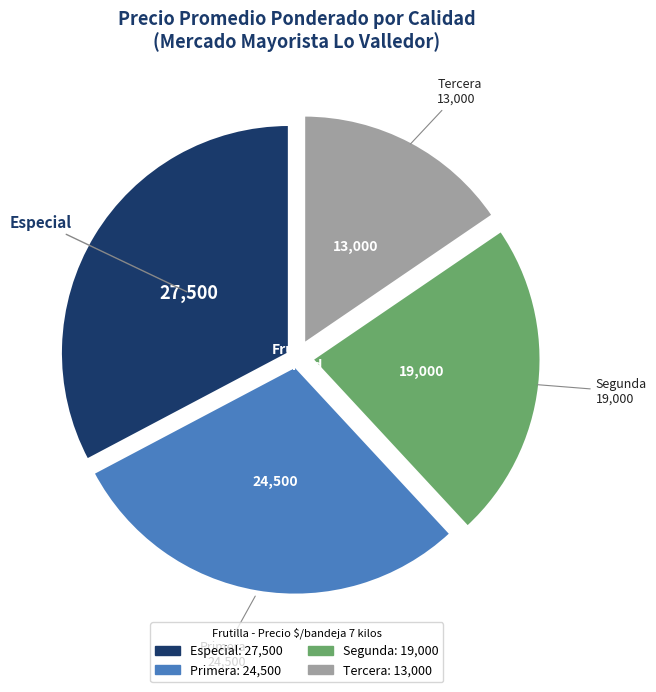

Does Primera represent more than half of the total?

No